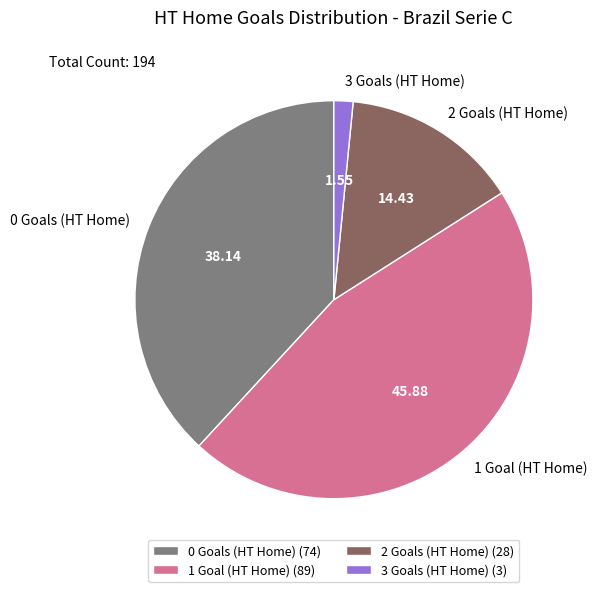

Combined, do 1 Goal (HT Home) and 2 Goals (HT Home) account for over 50%?

Yes